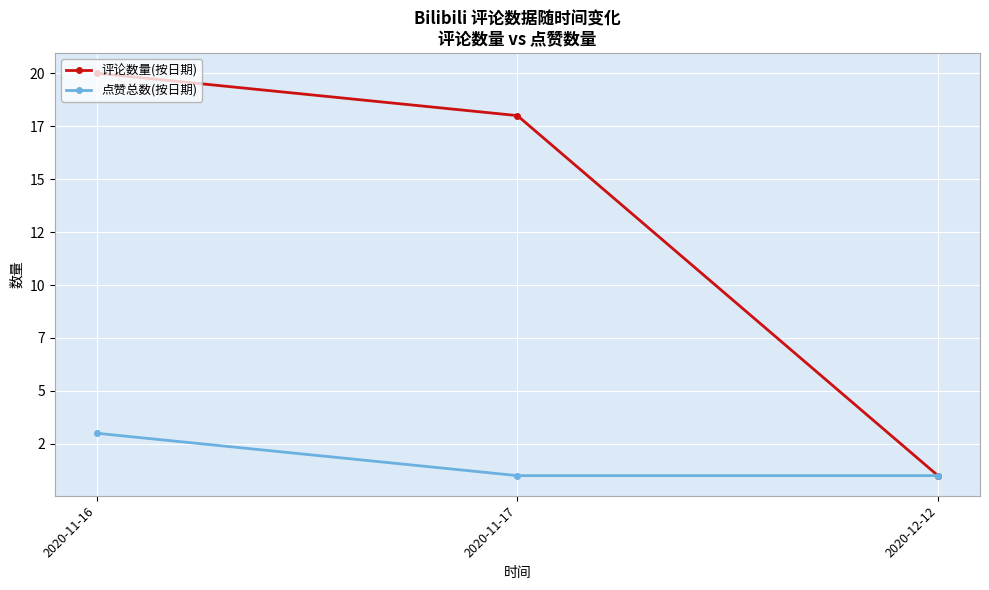

Is this an area chart (filled region under the line)?

No